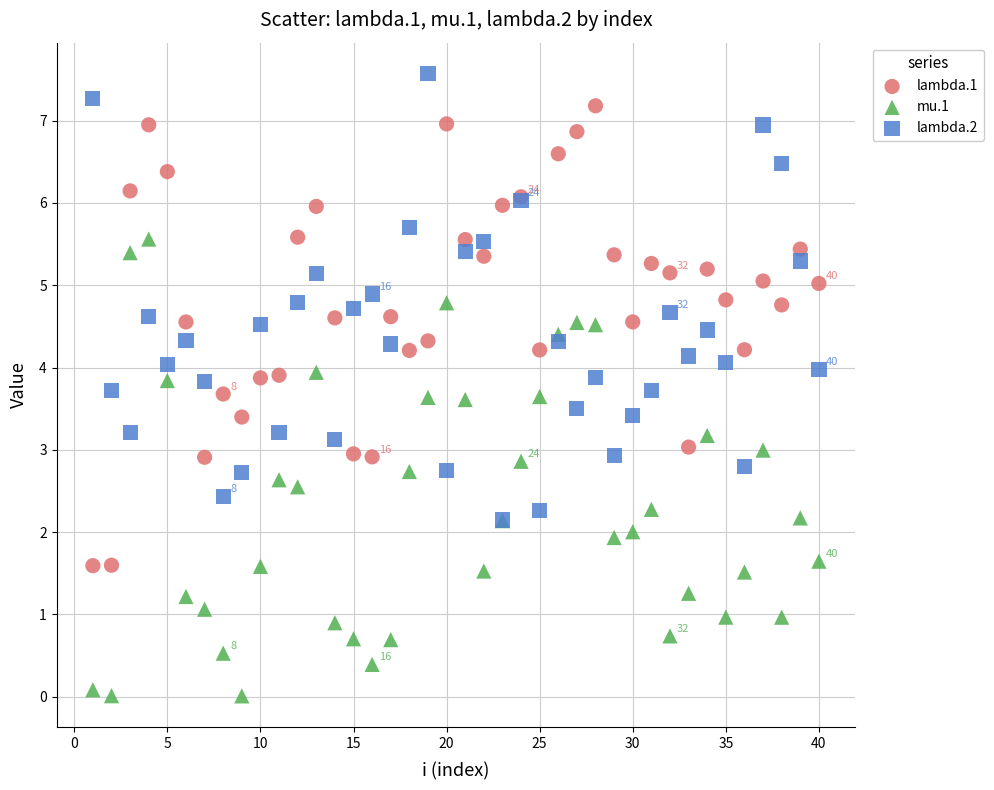

Which series reaches the maximum Y coordinate?

lambda.2